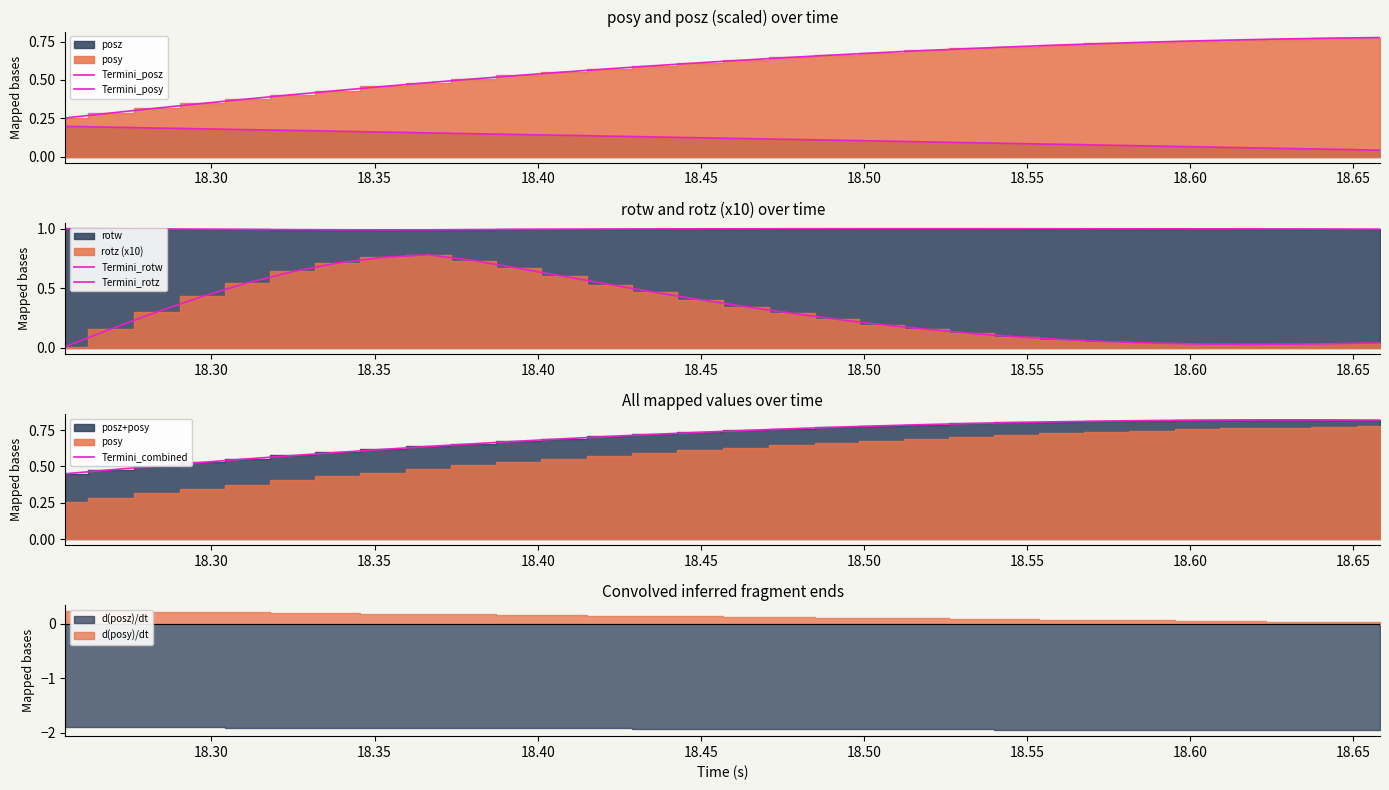

Which has a higher value, 18.30 or 18.40?

18.30